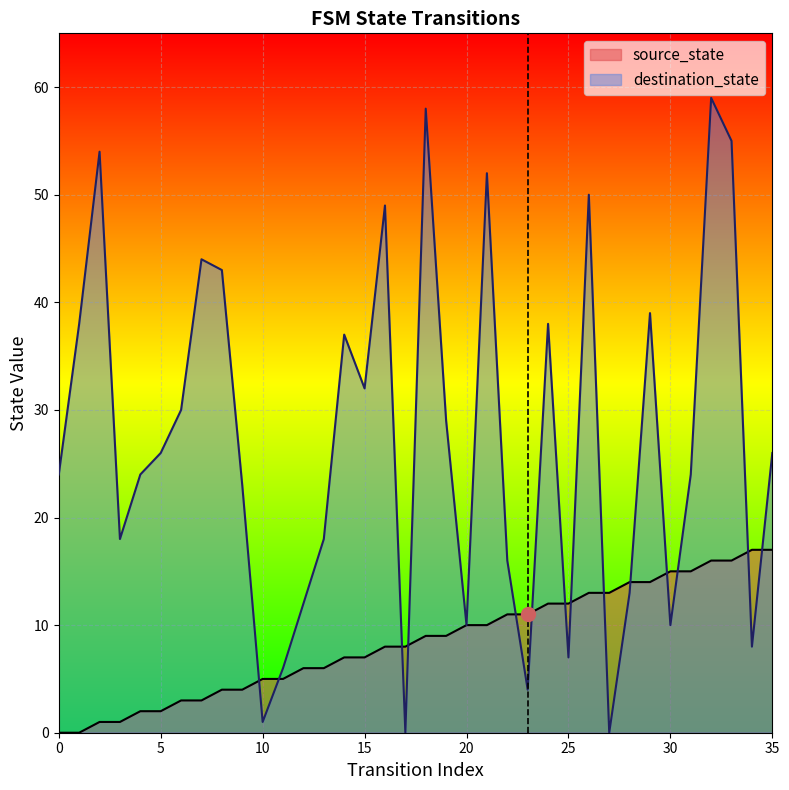

What is the value of the destination_state point at the 15th from the left?

37